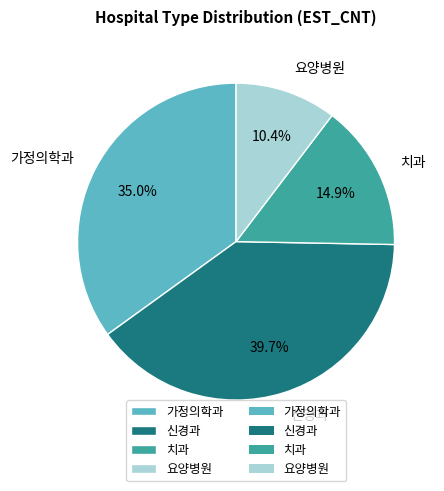

Rank the categories by value from lowest to highest.

요양병원, 치과, 가정의학과, 신경과